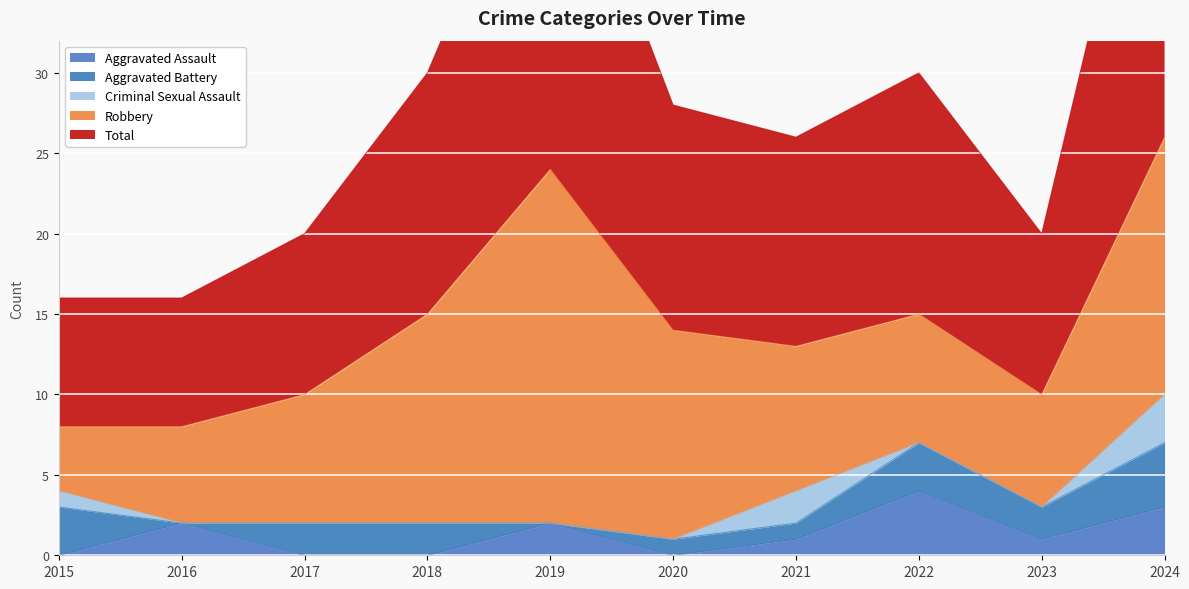

Which series has the largest total across all categories?

Total